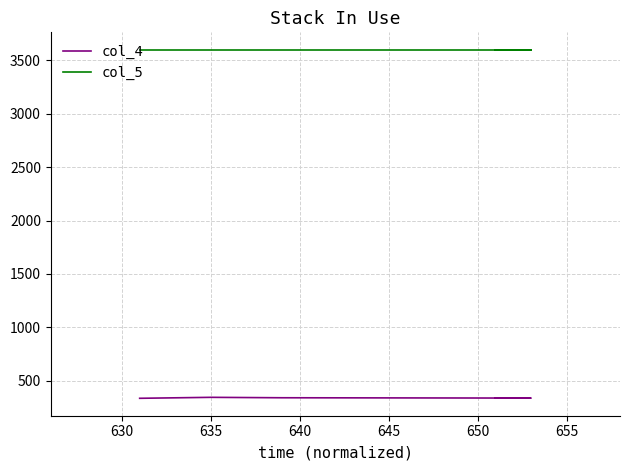

What is the value of the col_4 point at the 5th from the left?

339